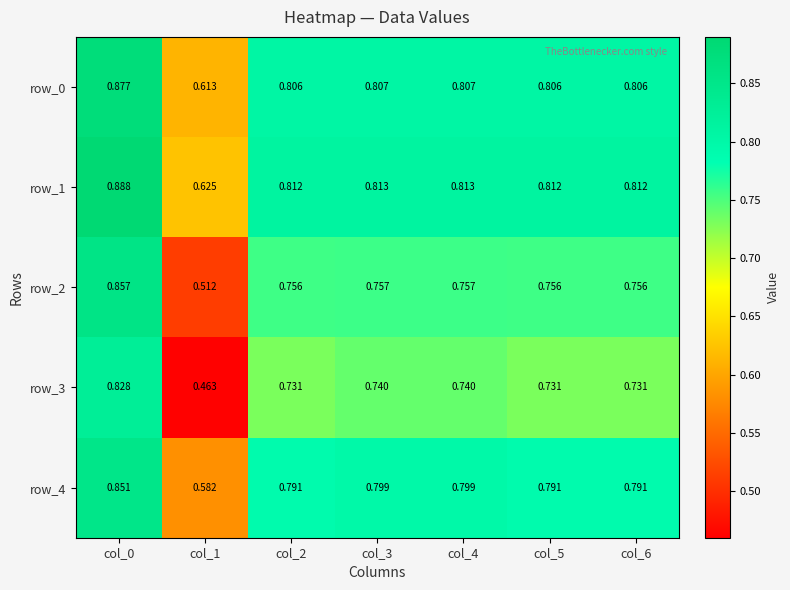

What is the smallest value displayed?

0.5